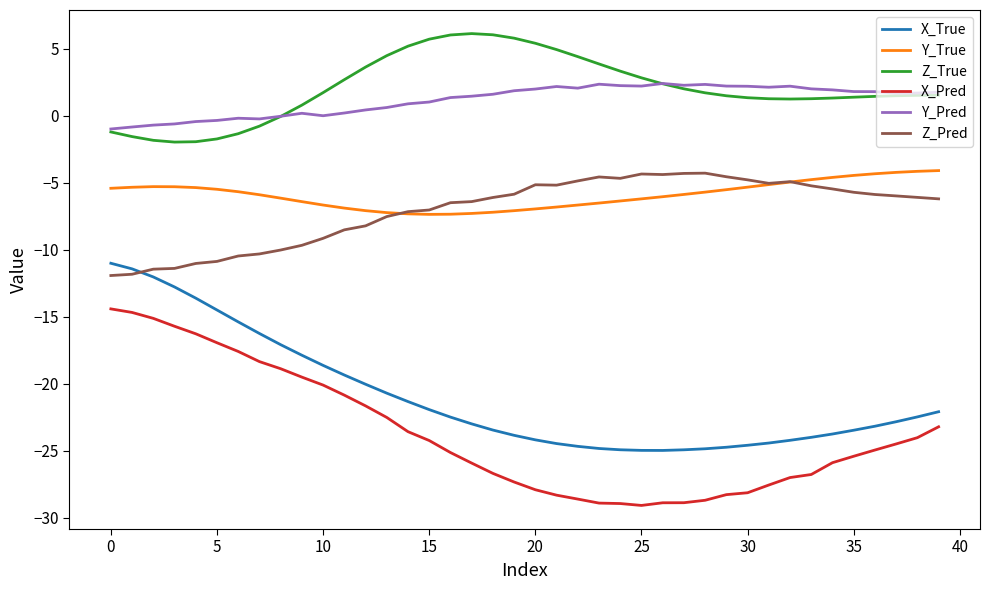

What is the smallest value displayed?

-29.1